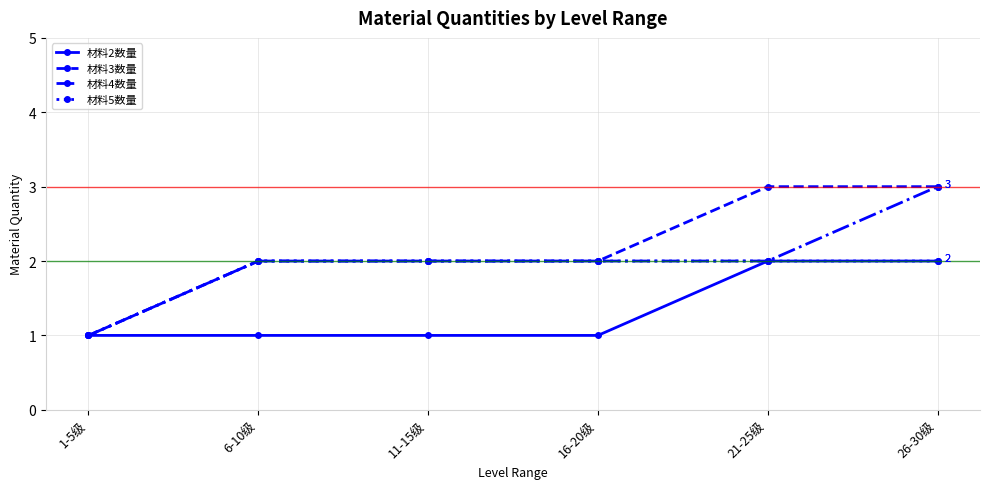

What are all the series names shown in the legend?

材料2数量, 材料3数量, 材料4数量, 材料5数量